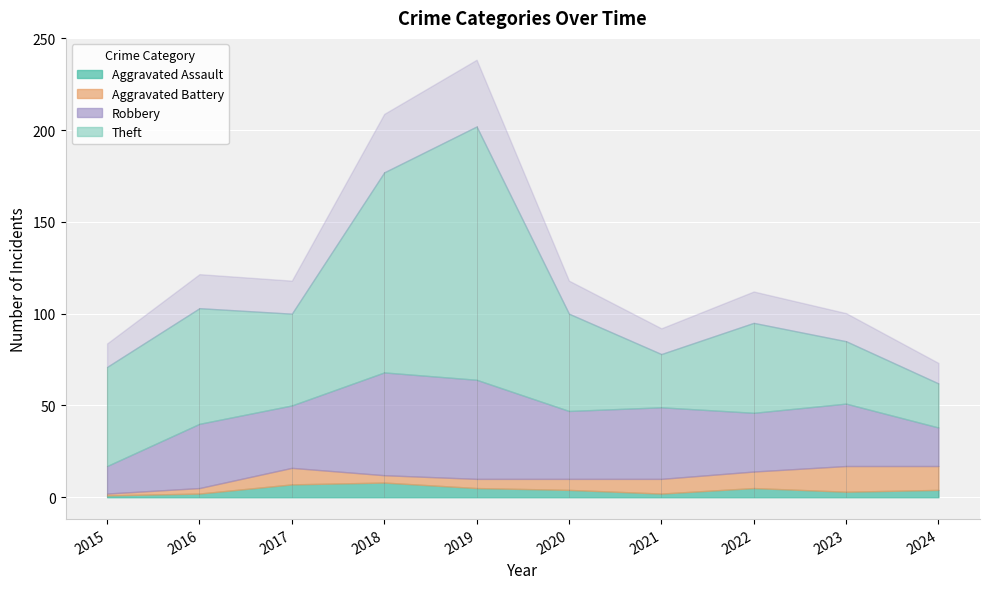

At which category does Theft reach its first local valley?

2017